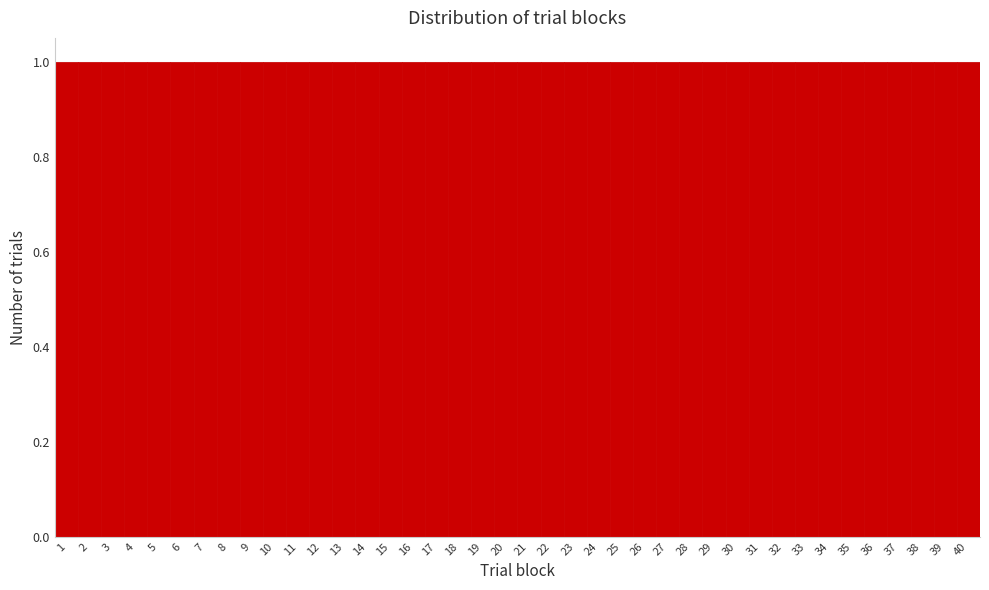

Reading left to right, list every bar in this chart as the range it spans on the x-axis followed by its height. The values are not printed on the chart, so give them approximately, as read against the axis.

0.5 to 1.5: 1
1.5 to 2.5: 1
2.5 to 3.5: 1
3.5 to 4.5: 1
4.5 to 5.5: 1
5.5 to 6.5: 1
6.5 to 7.5: 1
7.5 to 8.5: 1
8.5 to 9.5: 1
9.5 to 10.5: 1
10.5 to 11.5: 1
11.5 to 12.5: 1
12.5 to 13.5: 1
13.5 to 14.5: 1
14.5 to 15.5: 1
15.5 to 16.5: 1
16.5 to 17.5: 1
17.5 to 18.5: 1
18.5 to 19.5: 1
19.5 to 20.5: 1
20.5 to 21.5: 1
21.5 to 22.5: 1
22.5 to 23.5: 1
23.5 to 24.5: 1
24.5 to 25.5: 1
25.5 to 26.5: 1
26.5 to 27.5: 1
27.5 to 28.5: 1
28.5 to 29.5: 1
29.5 to 30.5: 1
30.5 to 31.5: 1
31.5 to 32.5: 1
32.5 to 33.5: 1
33.5 to 34.5: 1
34.5 to 35.5: 1
35.5 to 36.5: 1
36.5 to 37.5: 1
37.5 to 38.5: 1
38.5 to 39.5: 1
39.5 to 40.5: 1